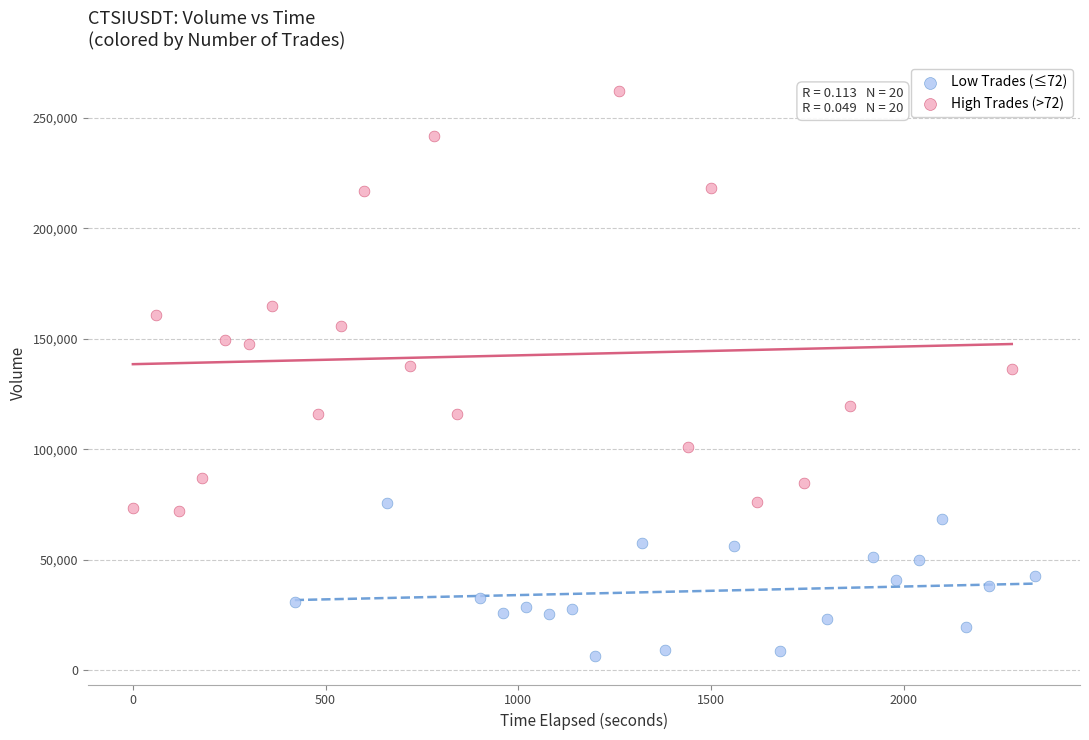

Which series contains the highest Y value?

High Trades (>72)